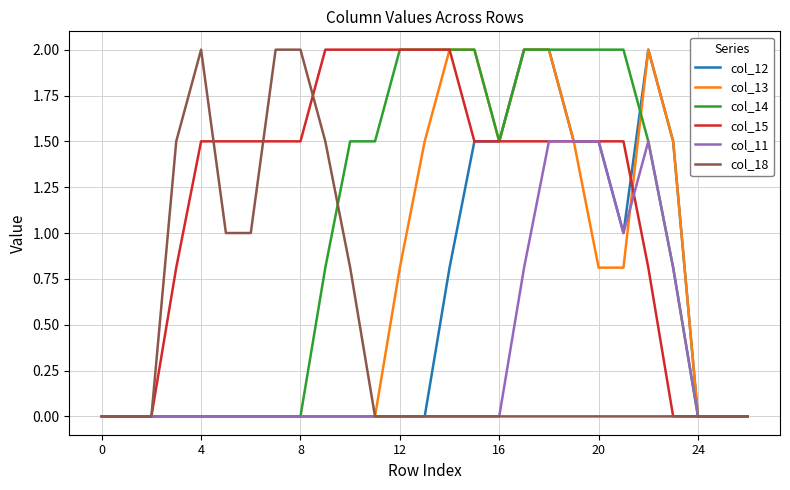

What is the maximum value shown in the chart?

2.0